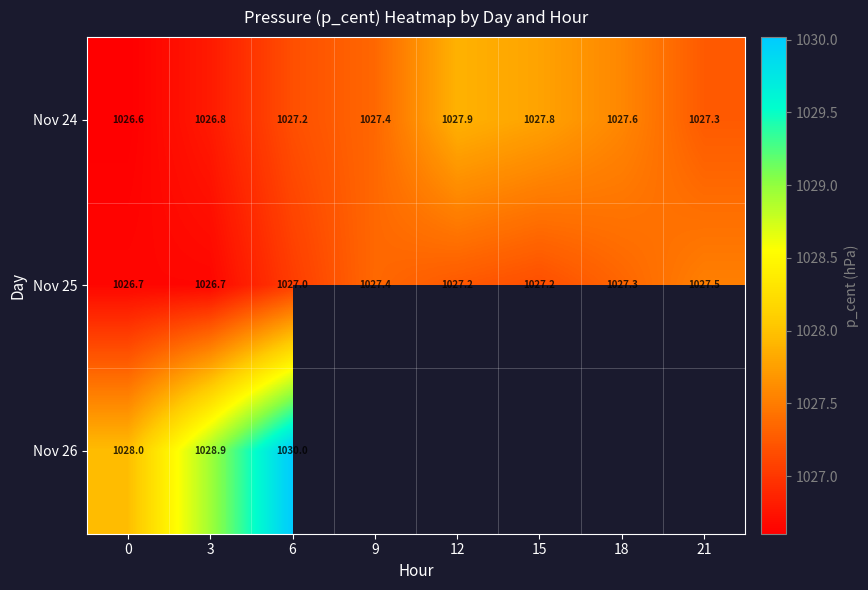

What is the total value across all series at 3?

3082.4